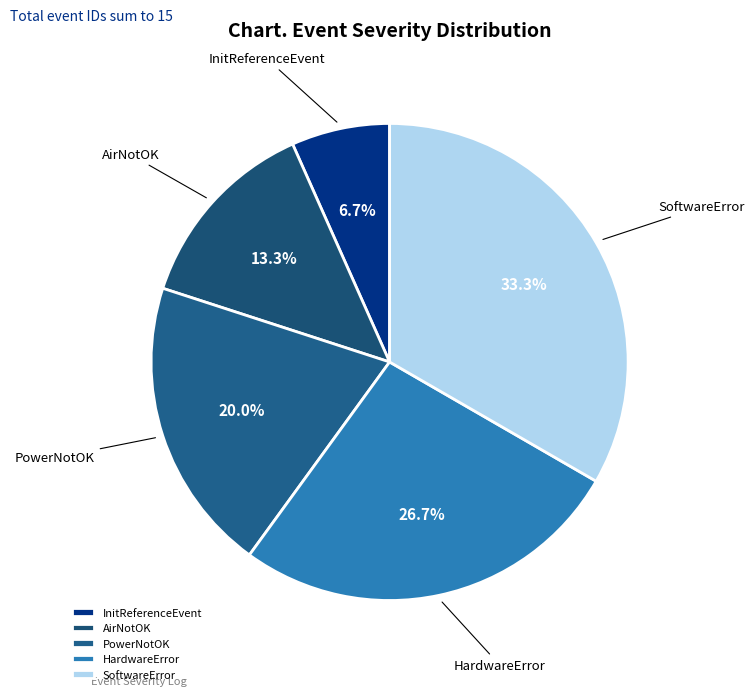

Is the sum of PowerNotOK and SoftwareError greater than half?

Yes